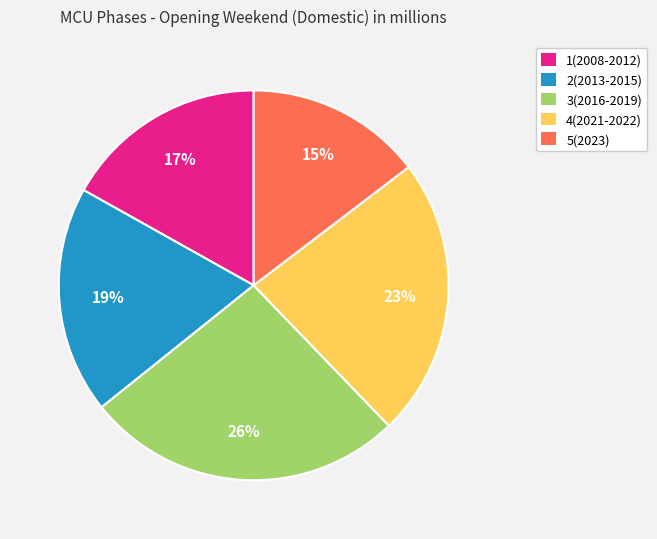

Which has a higher value, 4(2021-2022) or 2(2013-2015)?

4(2021-2022)